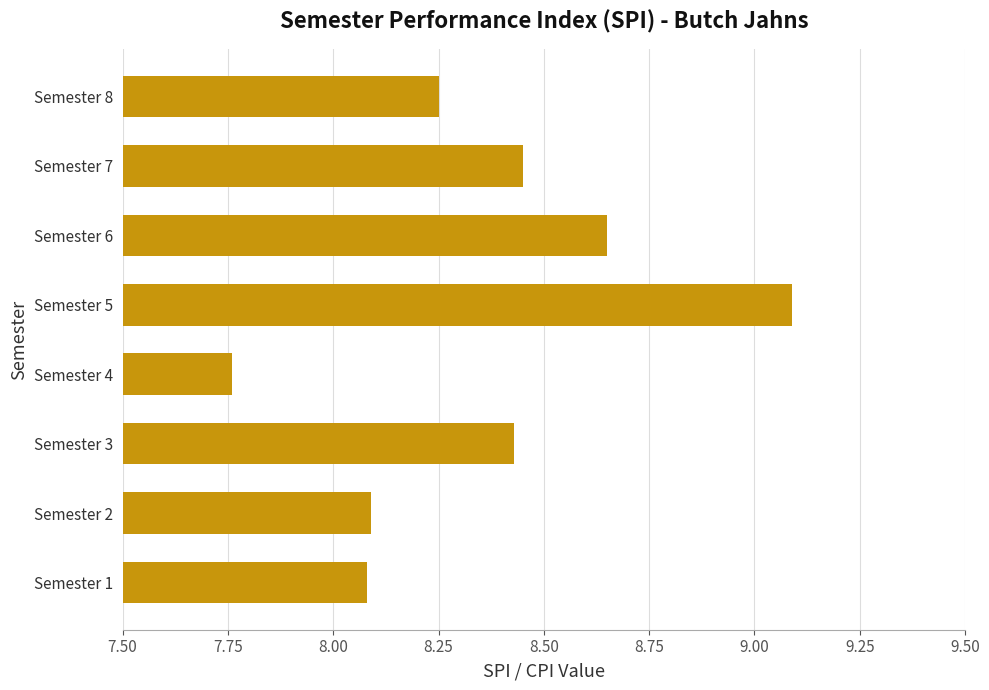

Which label corresponds to the smallest value in the chart?

Semester 4